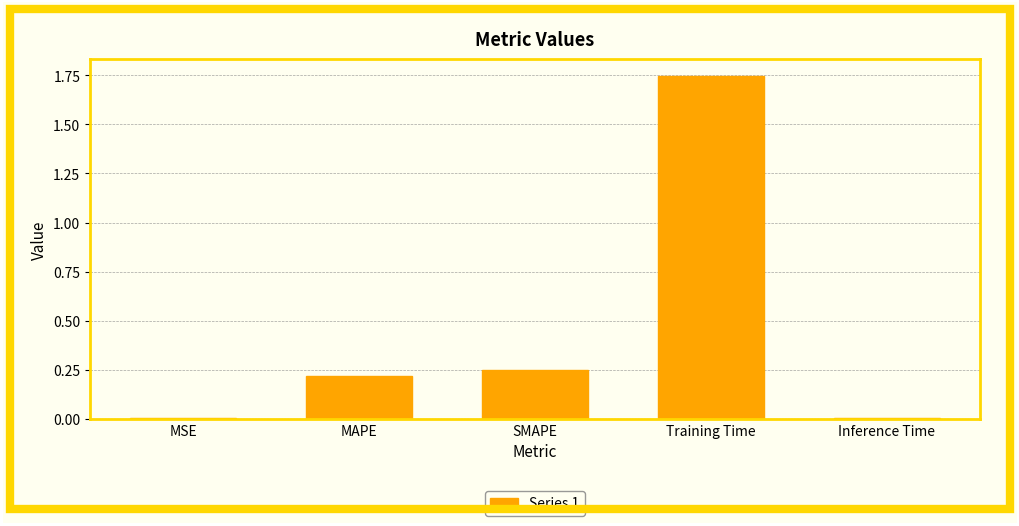

What is the sum of the values at SMAPE and Inference Time?

0.3